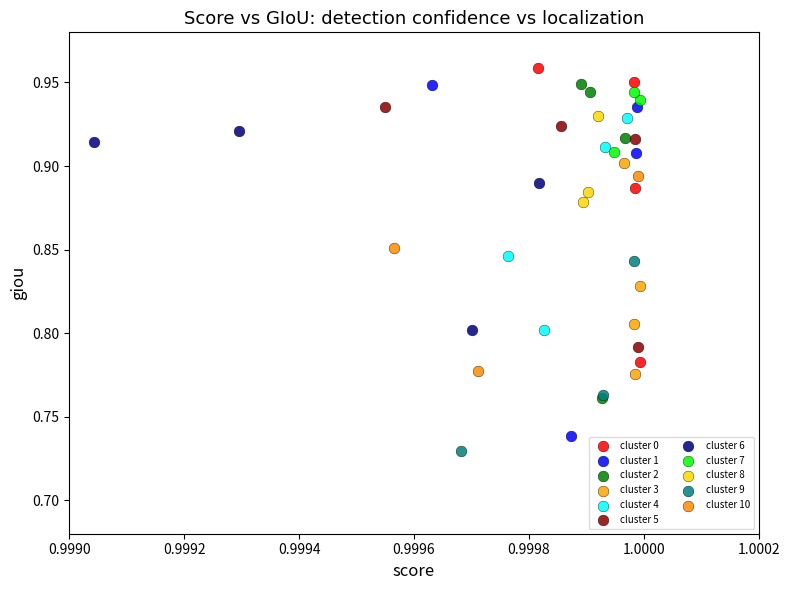

What are all the series names shown in the legend?

cluster 0, cluster 1, cluster 2, cluster 3, cluster 4, cluster 5, cluster 6, cluster 7, cluster 8, cluster 9, cluster 10